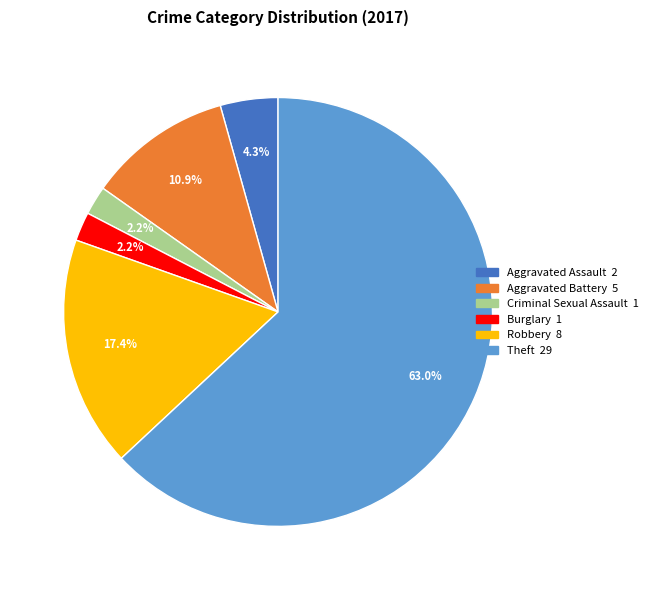

Which slice is the largest?

Theft